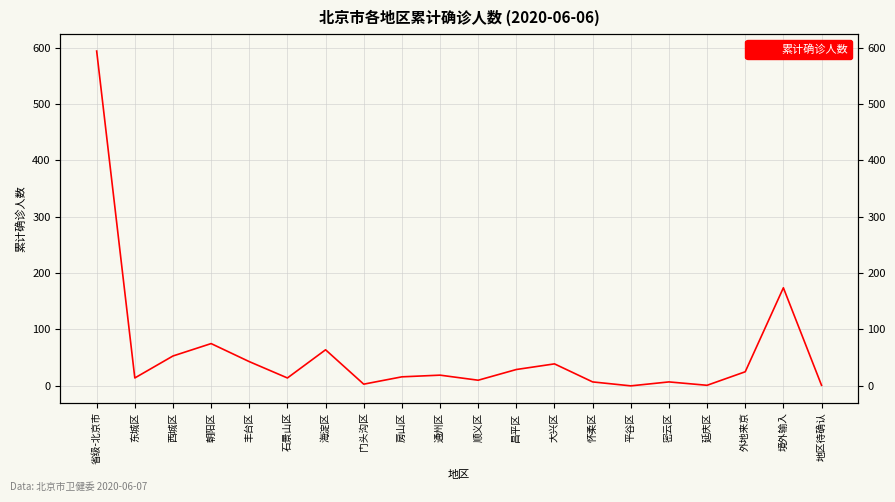

What is the sum of all values?

1188